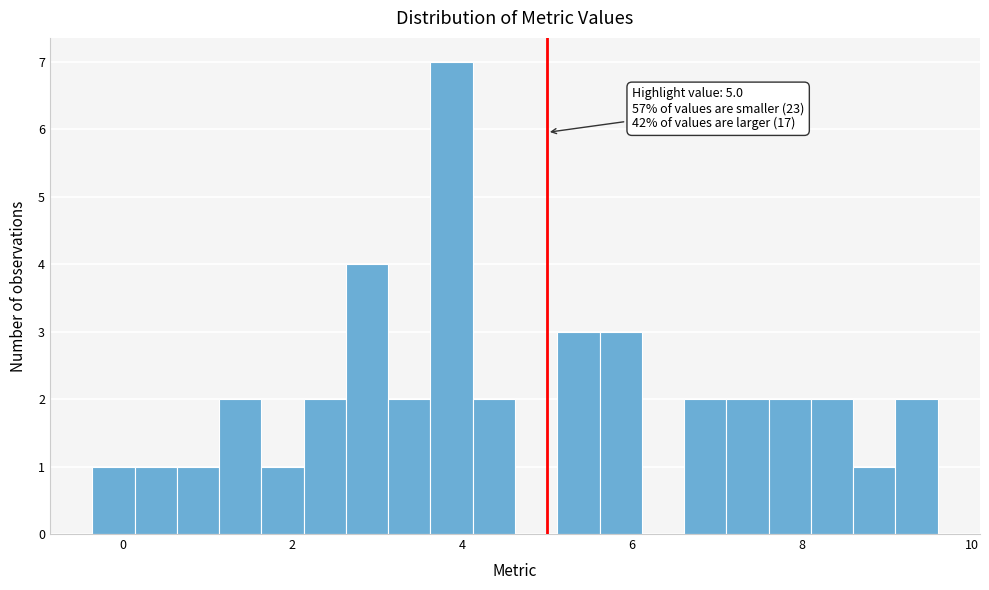

Around what value on the x-axis is the tallest bar? Give the approximate position of its centre, as read against the axis.

3.8